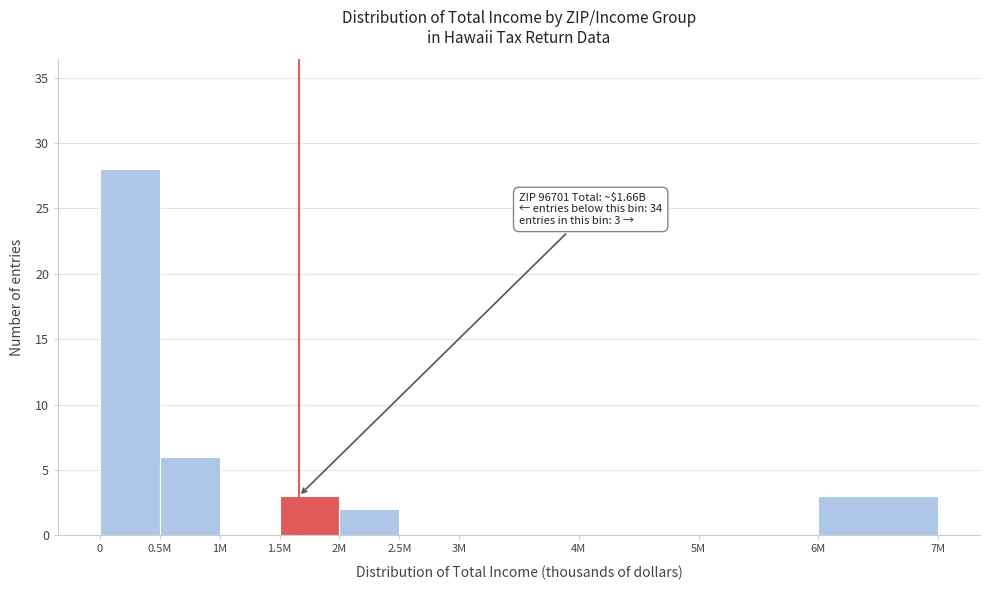

Reading left to right, extract all data points from this chart.

0=28	0.5M=6	1M=0	1.5M=3	2M=2	2.5M=0	3M=0	4M=0	5M=0	6M=3